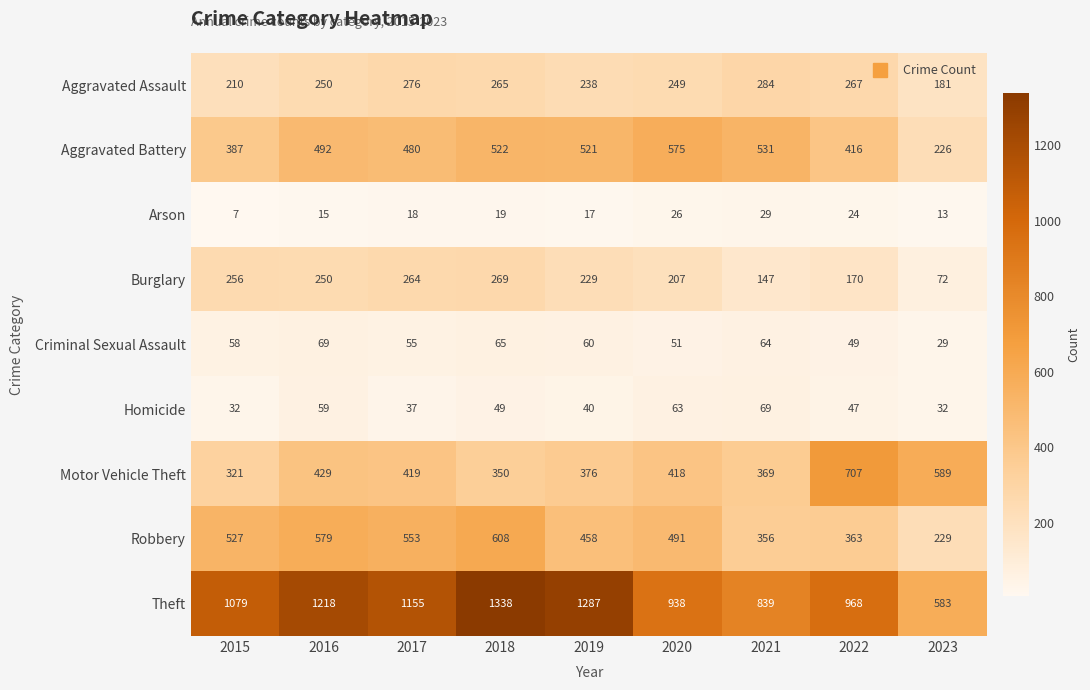

Which series has the largest total across all categories?

Theft